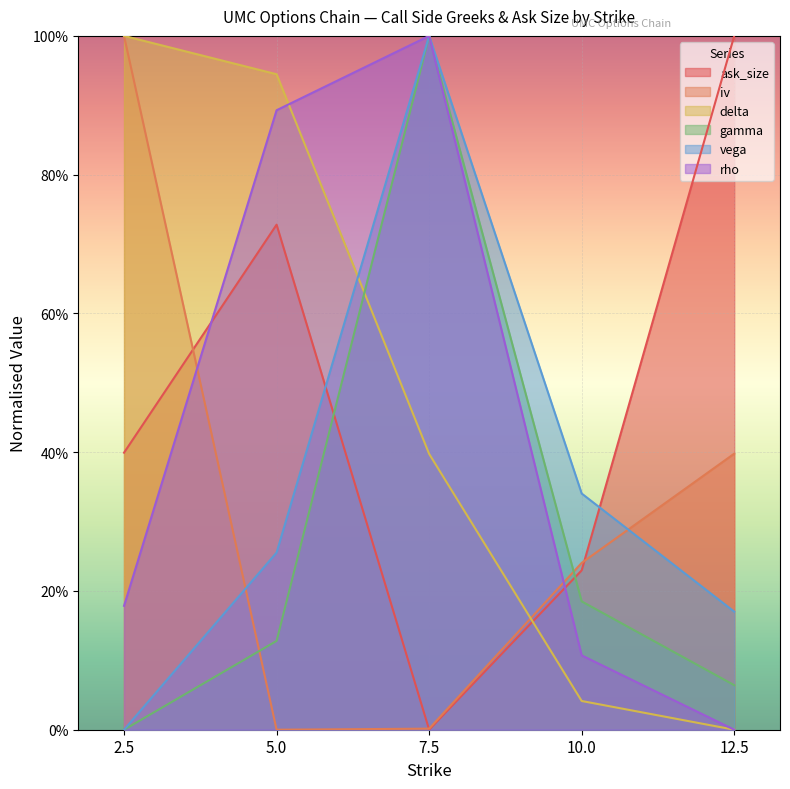

What is the total value across all series at 10.0?

1.1